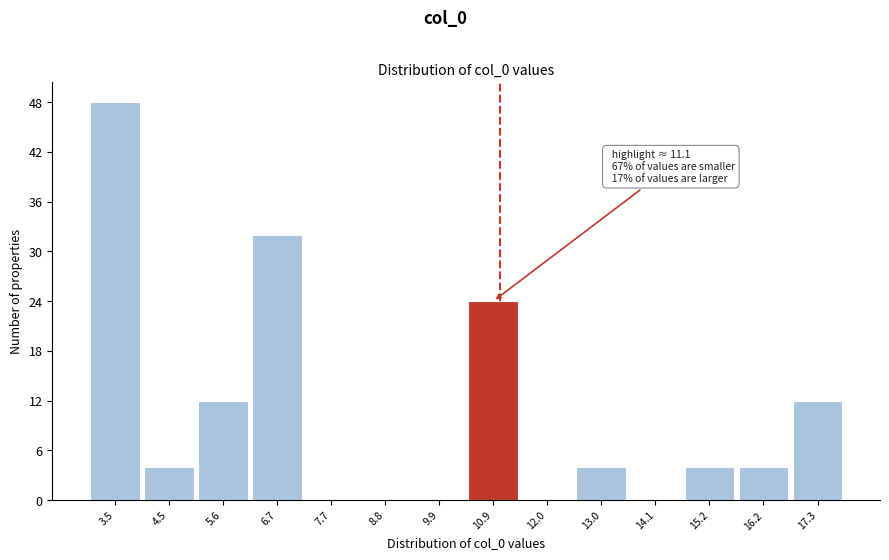

Which range on the x-axis has the tallest bar?

3.0 to 4.0